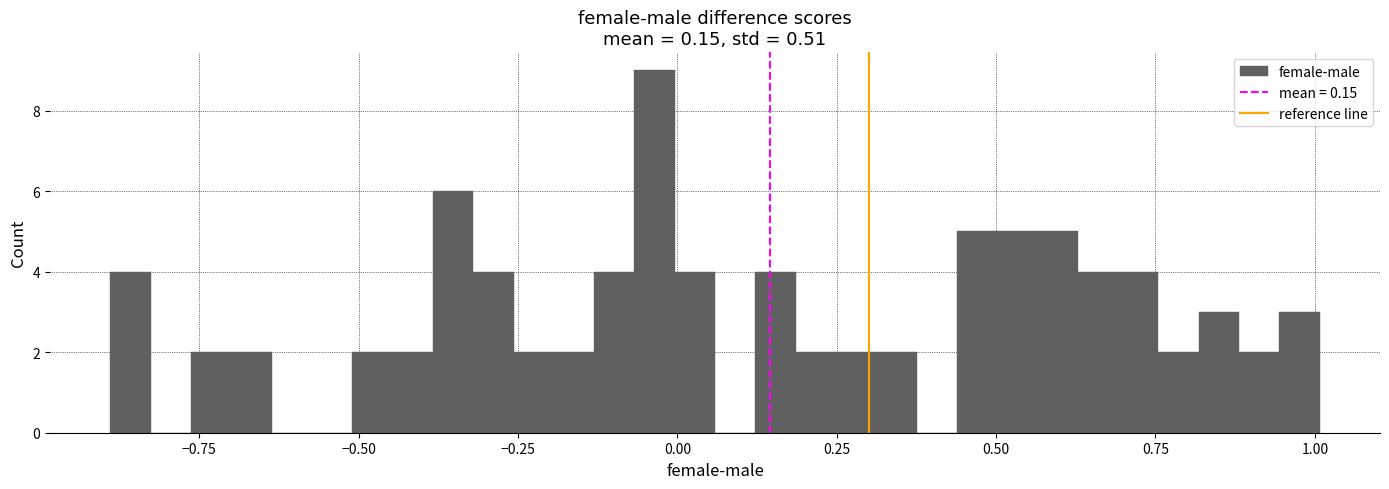

Around what value on the x-axis is the tallest bar? Give the approximate position of its centre, as read against the axis.

-0.05